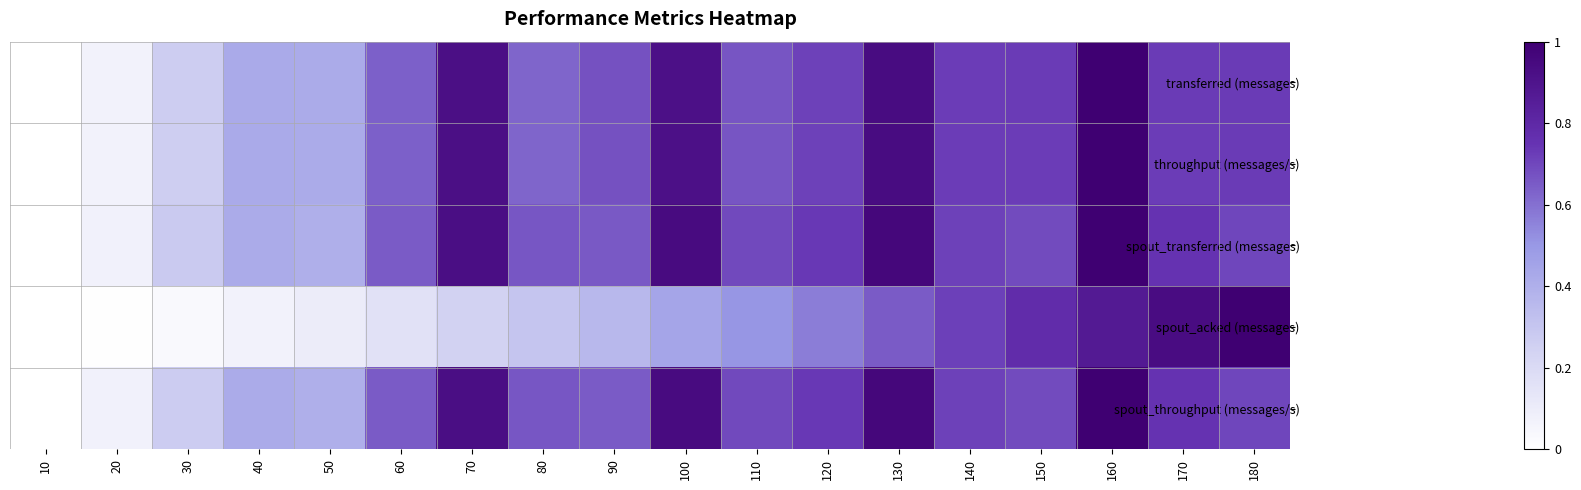

Which series changed the most between 10 and 180?

spout_acked (messages)